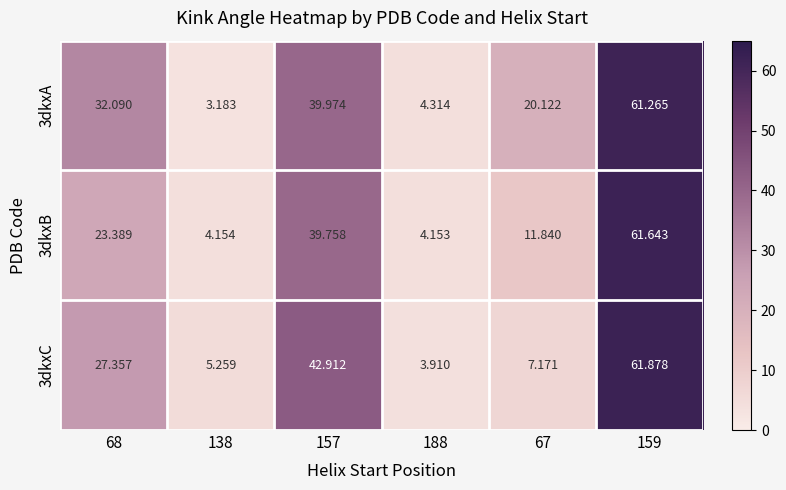

Is the value of 3dkxB at 157 greater than the value of 3dkxC at 138?

Yes